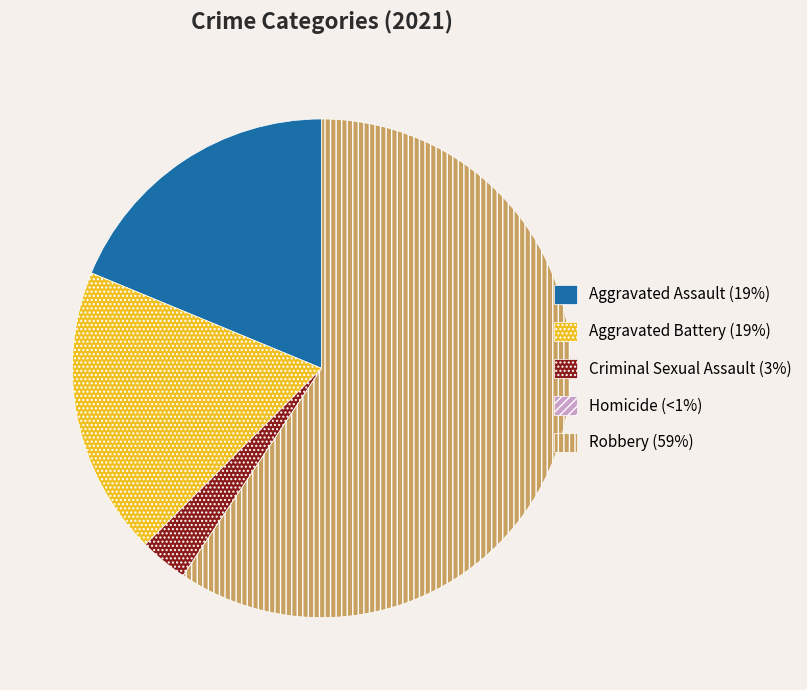

Approximately how many times larger is the value at Aggravated Battery compared to Criminal Sexual Assault?

6.0